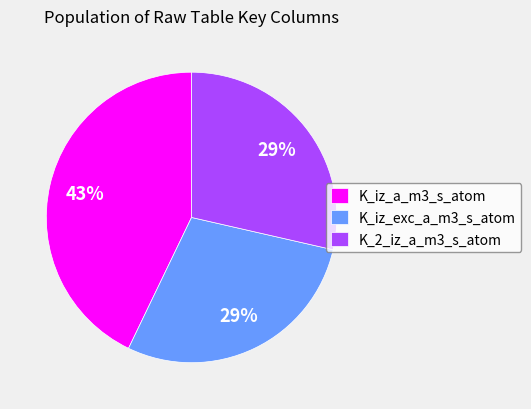

Do K_2_iz_a_m3_s_atom and K_iz_exc_a_m3_s_atom together represent more than half of the pie?

Yes